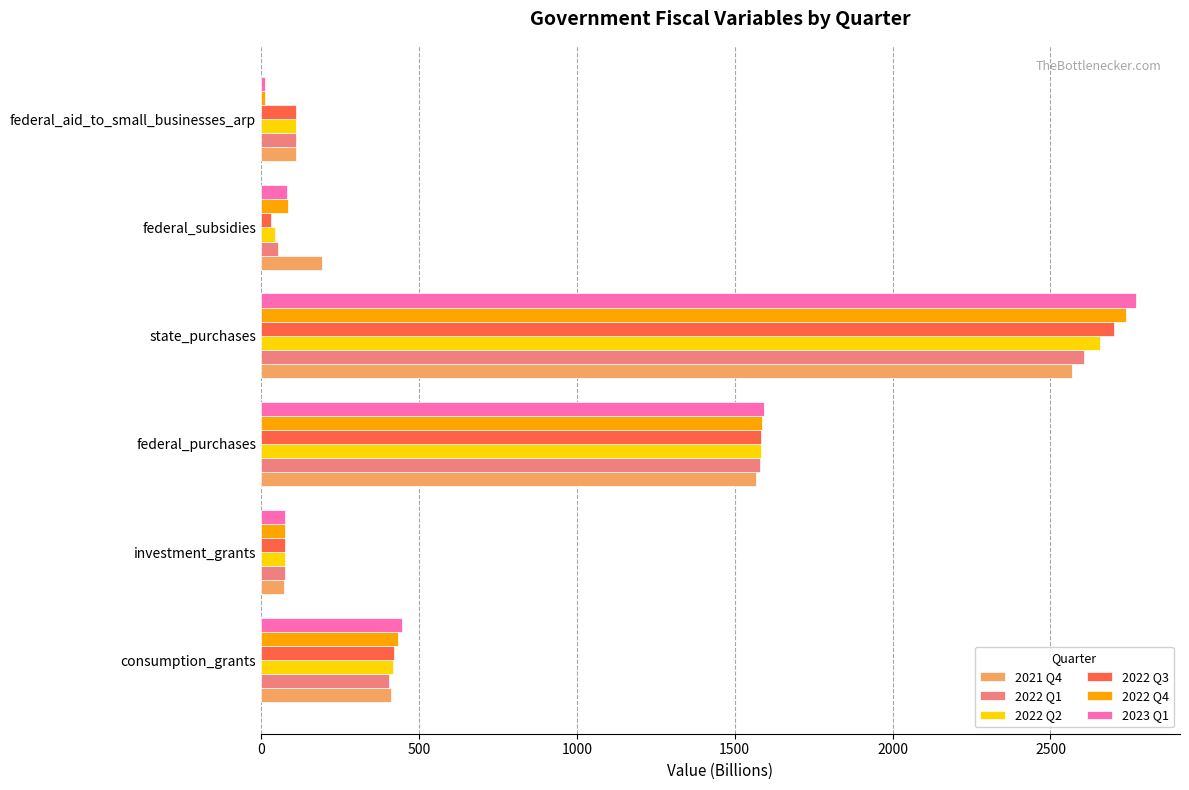

What is the spread (max minus min) of values at investment_grants?

1.6